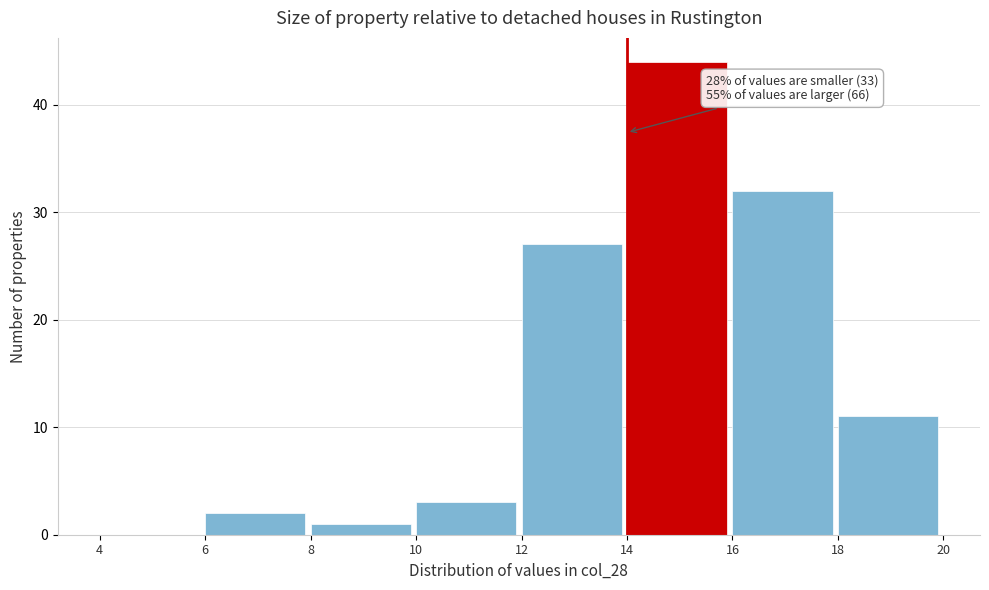

Over which range of the x-axis is the bar tallest?

14 to 16